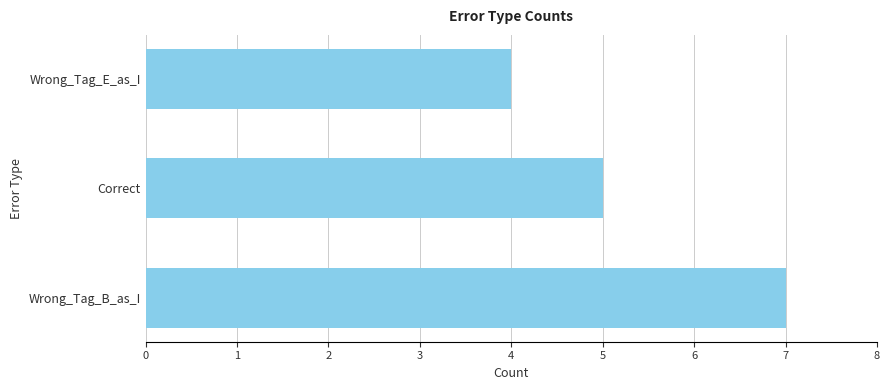

What is the minimum value shown in the chart?

4